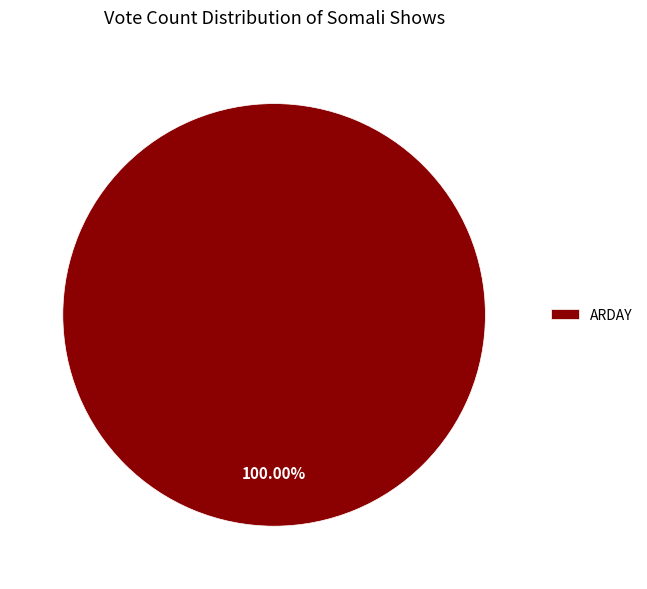

Is there any slice that represents more than half of the pie?

Yes